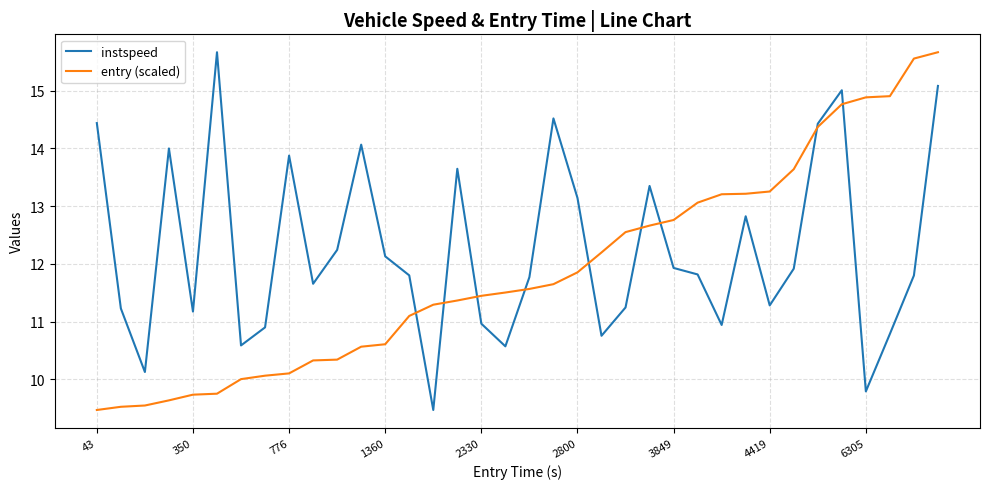

What is the maximum value for entry (scaled)?

15.7